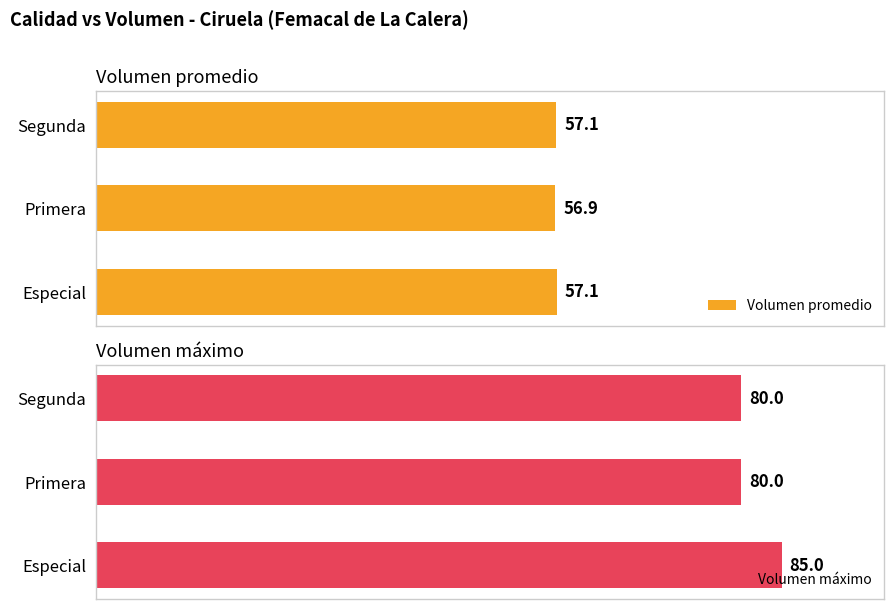

What is the average value of the Volumen máximo series?

81.7